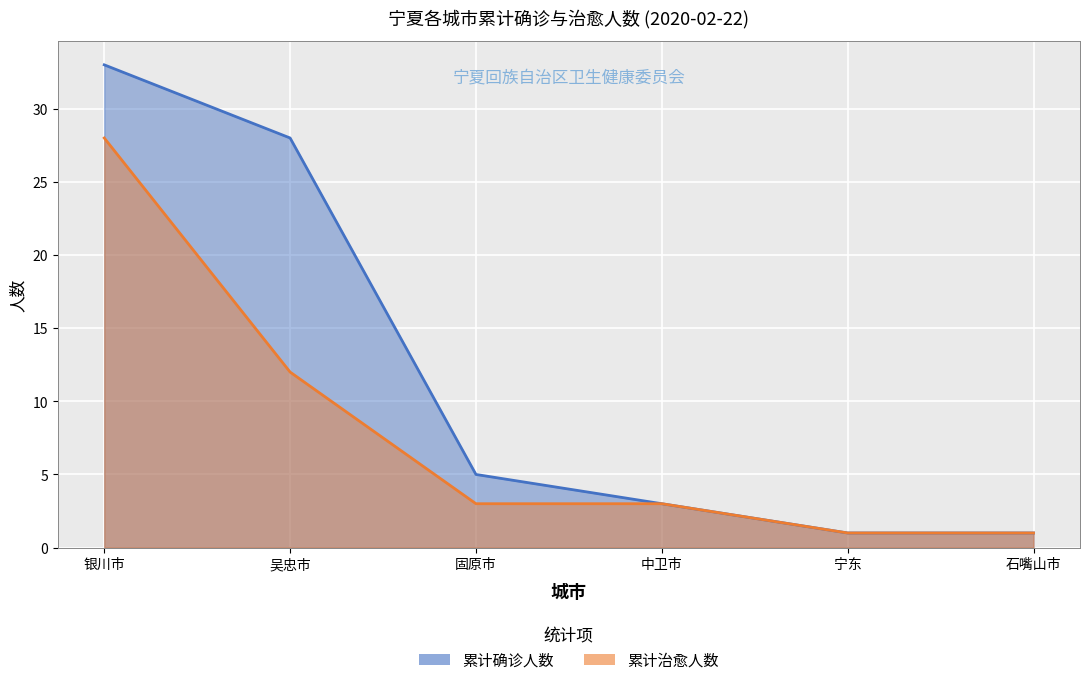

Reading right to left, what are all the values shown in this chart?

累计确诊人数: 石嘴山市=1	宁东=1	中卫市=3	固原市=5	吴忠市=28	银川市=33
累计治愈人数: 石嘴山市=1	宁东=1	中卫市=3	固原市=3	吴忠市=12	银川市=28